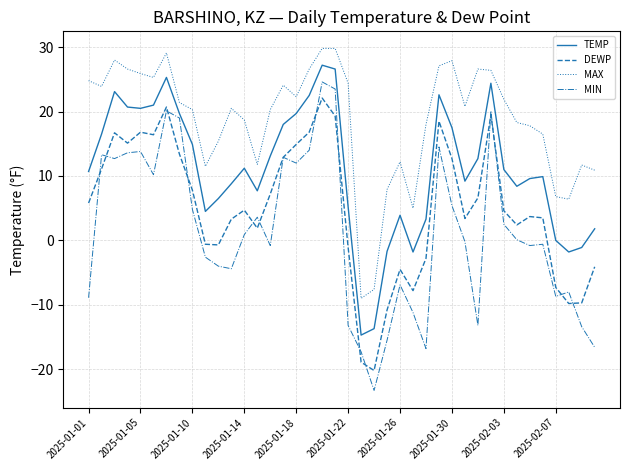

What is the sum of all MAX values?

746.1